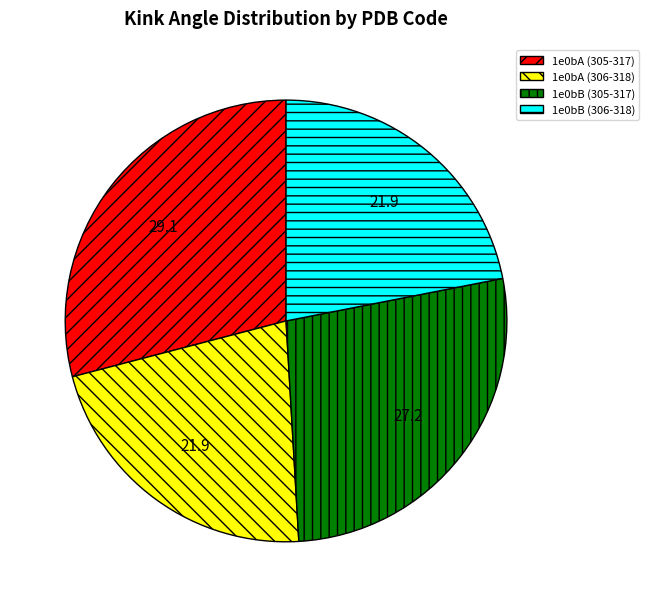

Between 1e0bB (305-317) and 1e0bA (305-317), which is larger?

1e0bA (305-317)